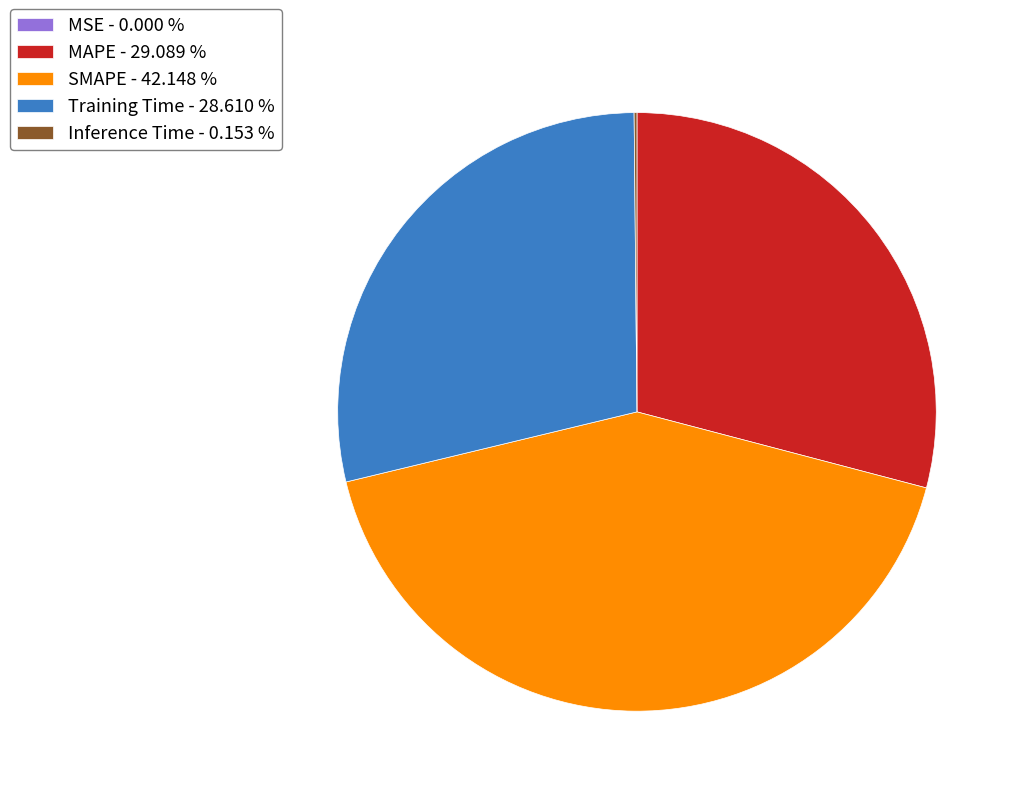

Does any single category account for the majority?

No